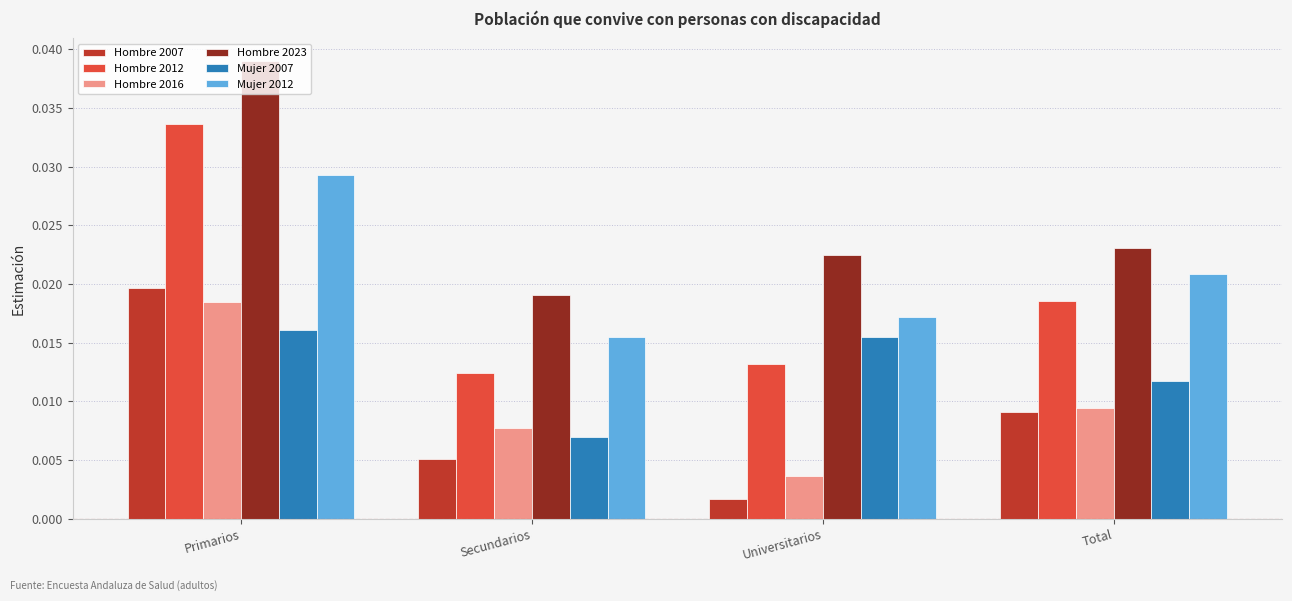

Where is Hombre 2007 nearest to the value 0?

Universitarios